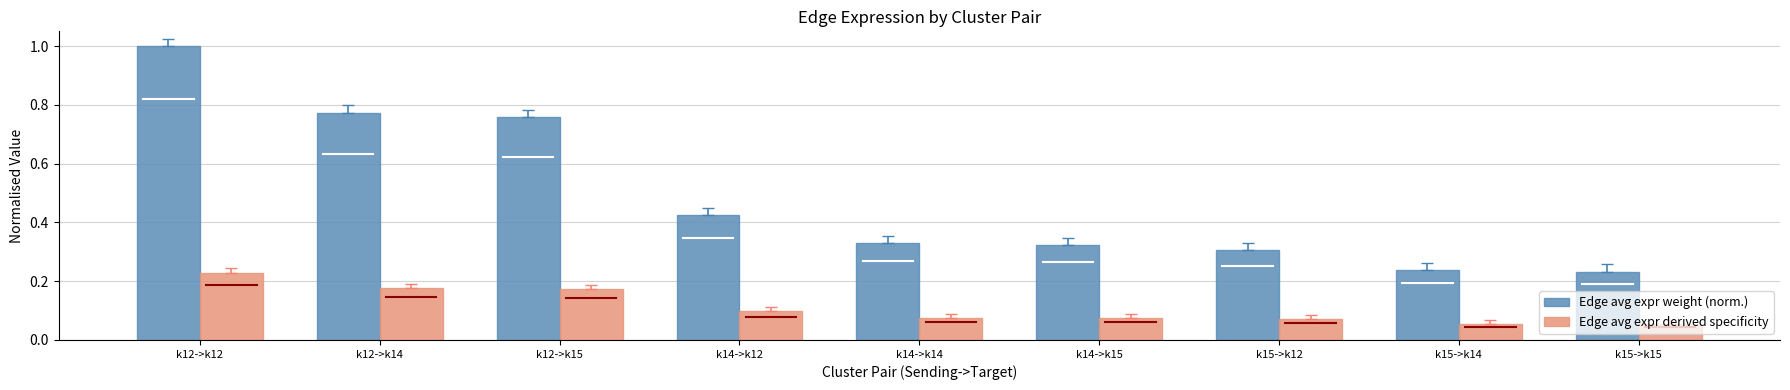

What is the difference between the highest and lowest values at k12->k14?

0.6